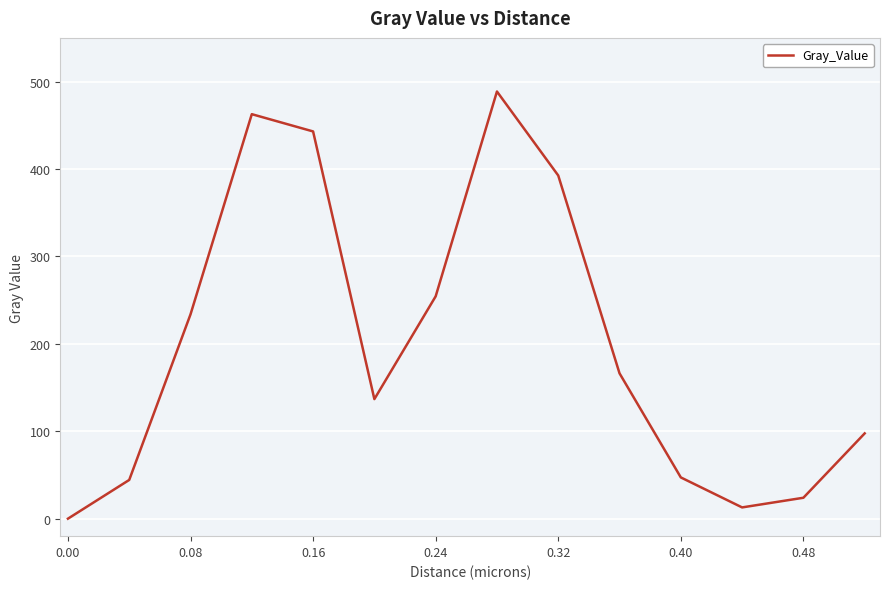

What is the greatest value displayed?

488.7